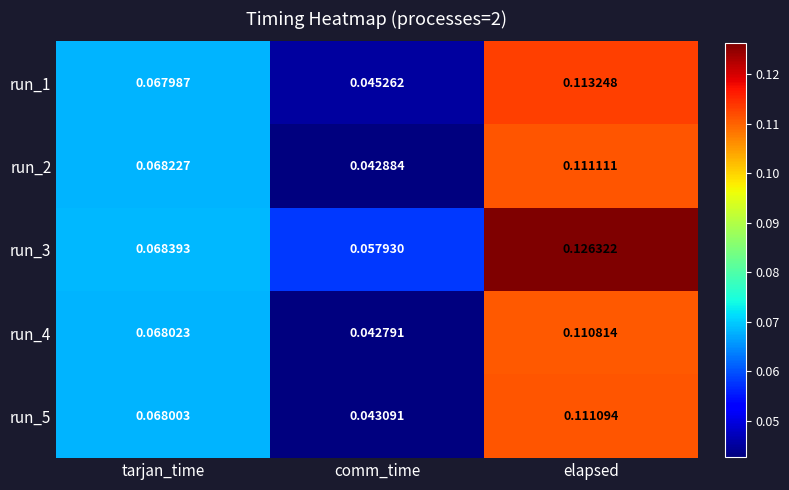

Rank the categories by run_5 value from highest to lowest.

elapsed, tarjan_time, comm_time